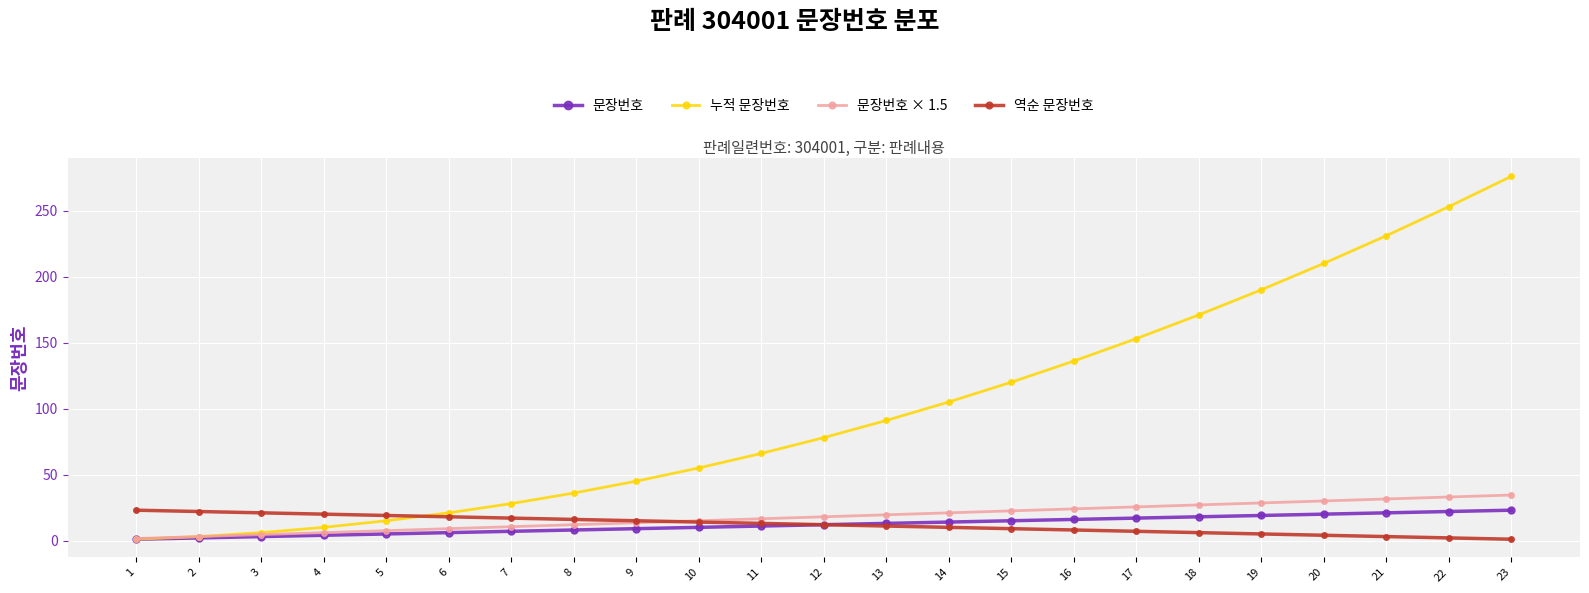

Read the 역순 문장번호 value at 17.

7.0